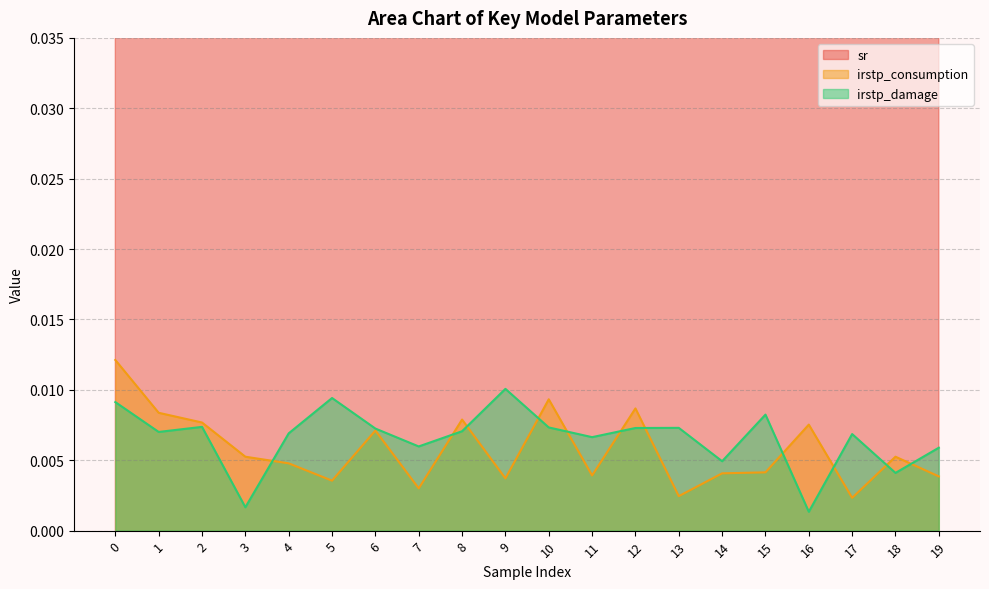

Rank the series by their maximum value, from highest to lowest.

sr, irstp_consumption, irstp_damage